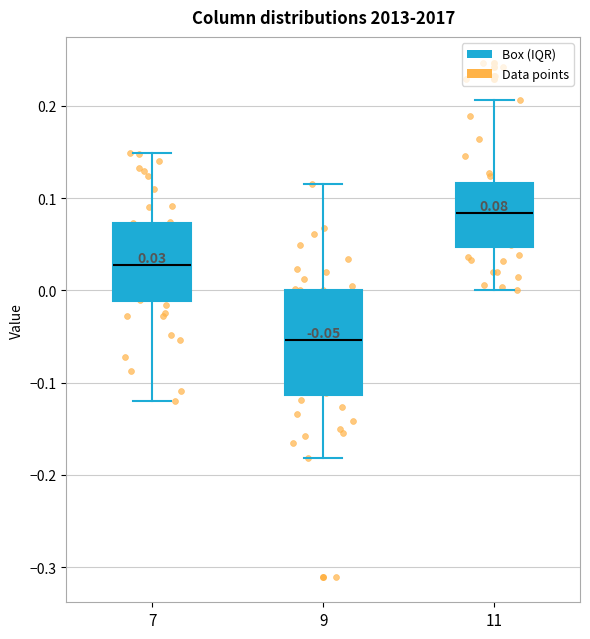

Which box is the tallest, from its lower edge to its upper edge?

9